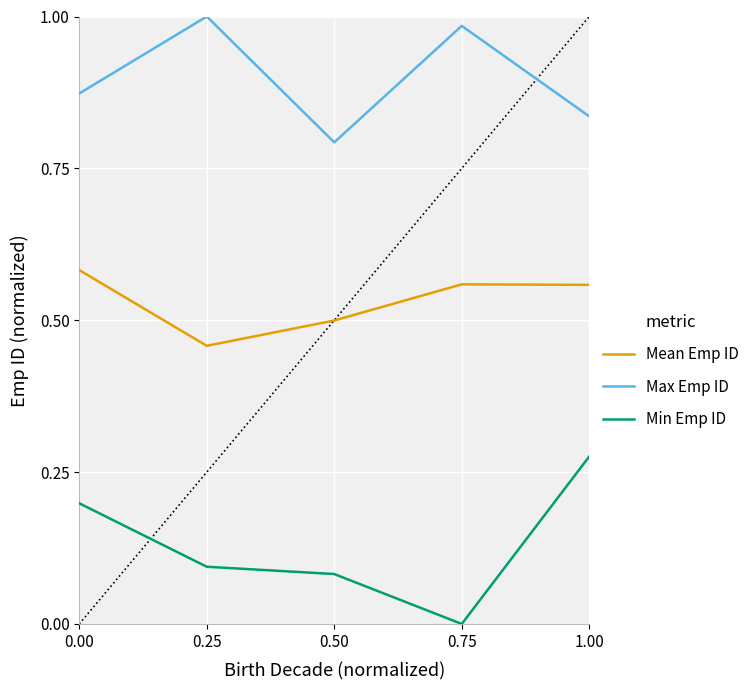

Which series has the largest total across all categories?

Max Emp ID